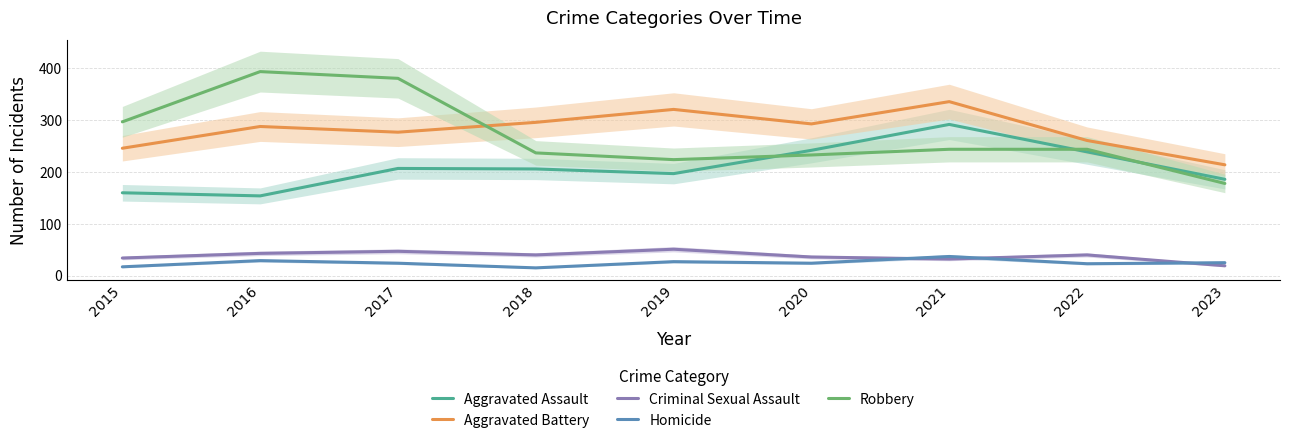

True or false: Criminal Sexual Assault and Aggravated Battery intersect in this chart.

False